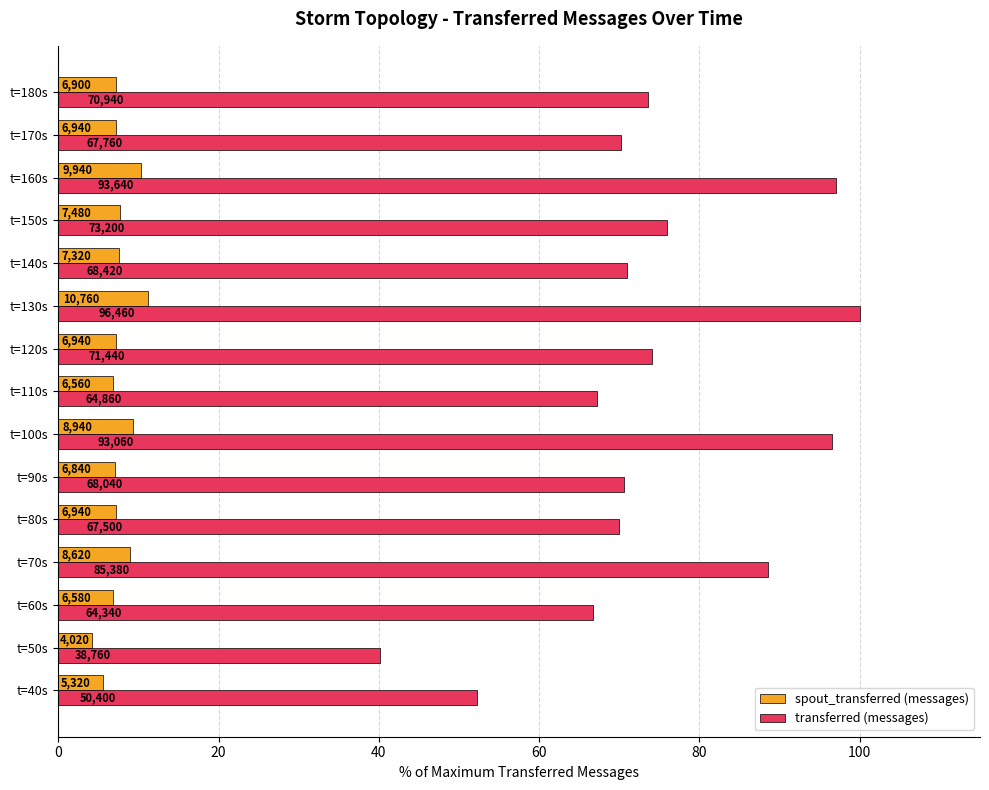

What are all the series names shown in the legend?

spout_transferred (messages), transferred (messages)